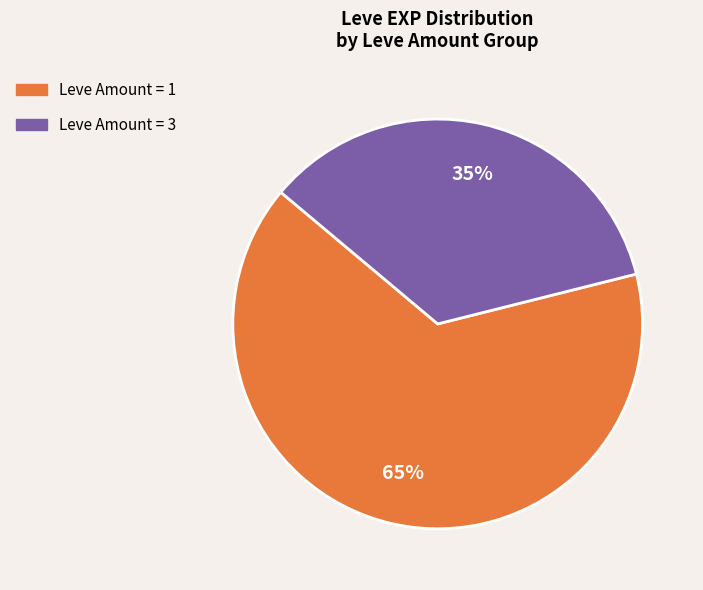

Is there any slice that represents more than half of the pie?

Yes